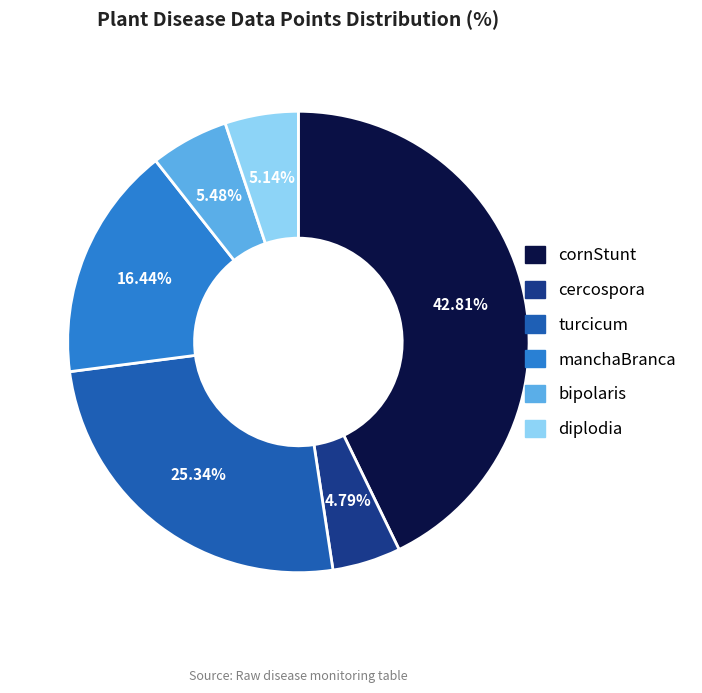

Is the sum of diplodia and cornStunt greater than half?

No